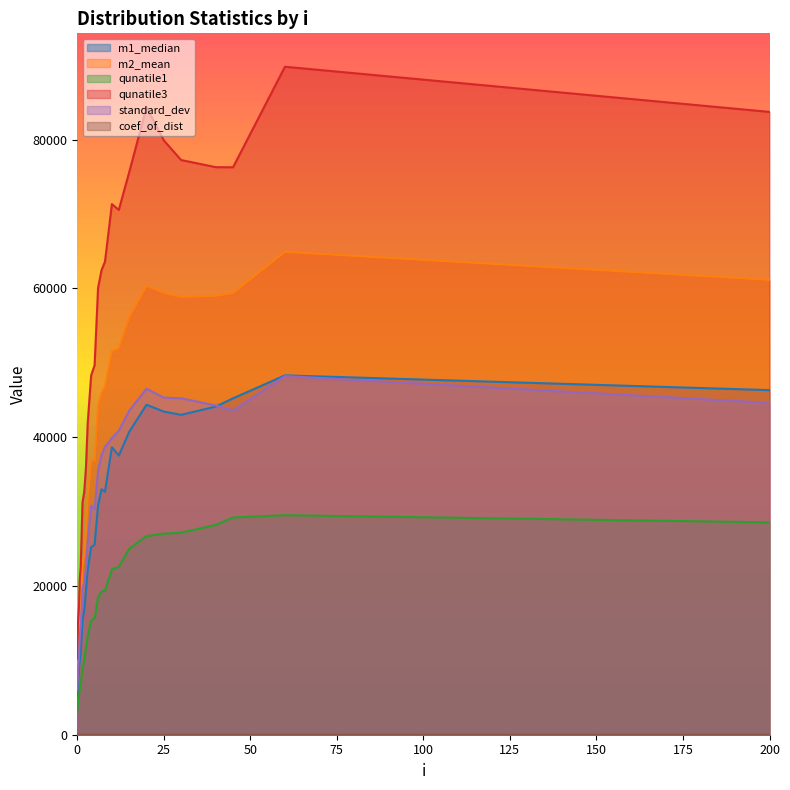

What value does the coef_of_dist series have at 2.5?

1.3